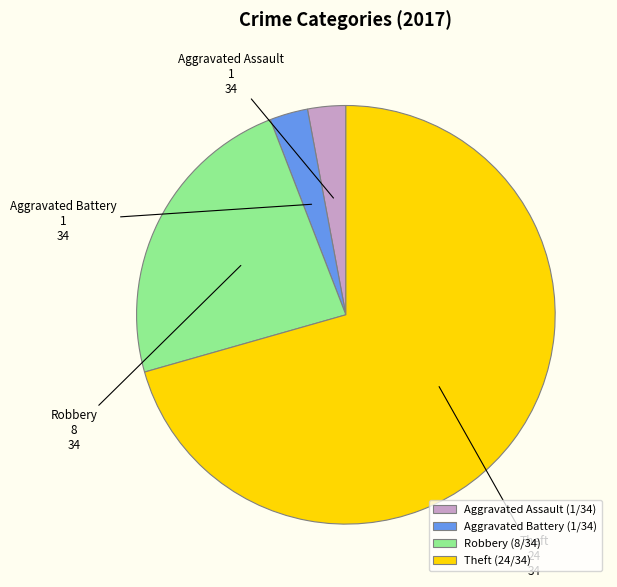

Is Aggravated Battery the majority of the pie?

No